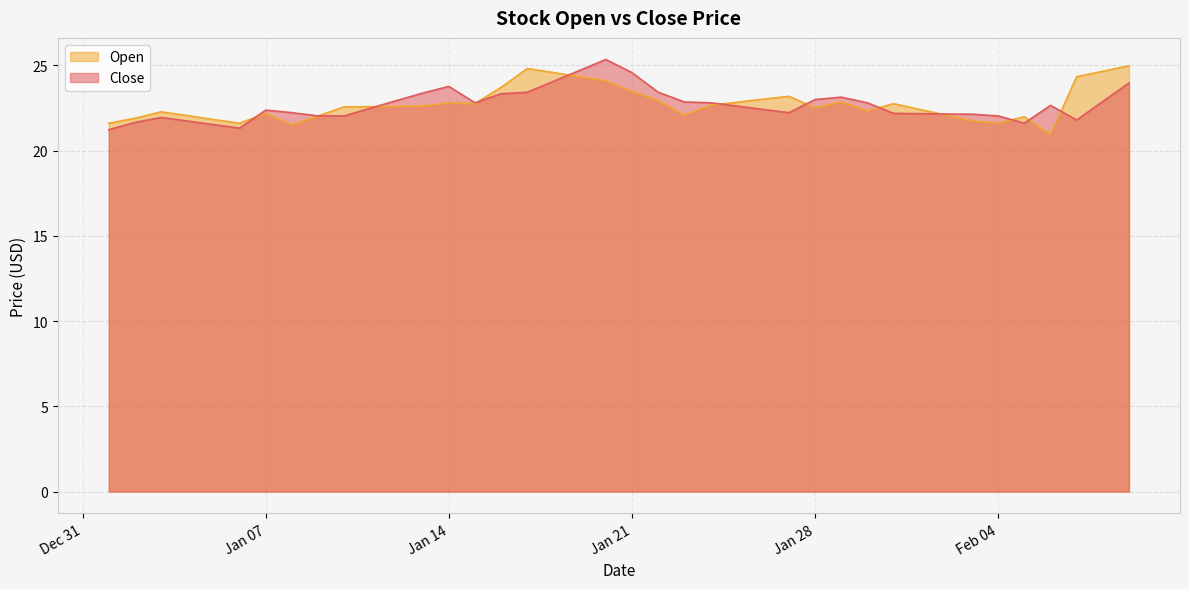

What is the lowest value of the Open series?

20.9